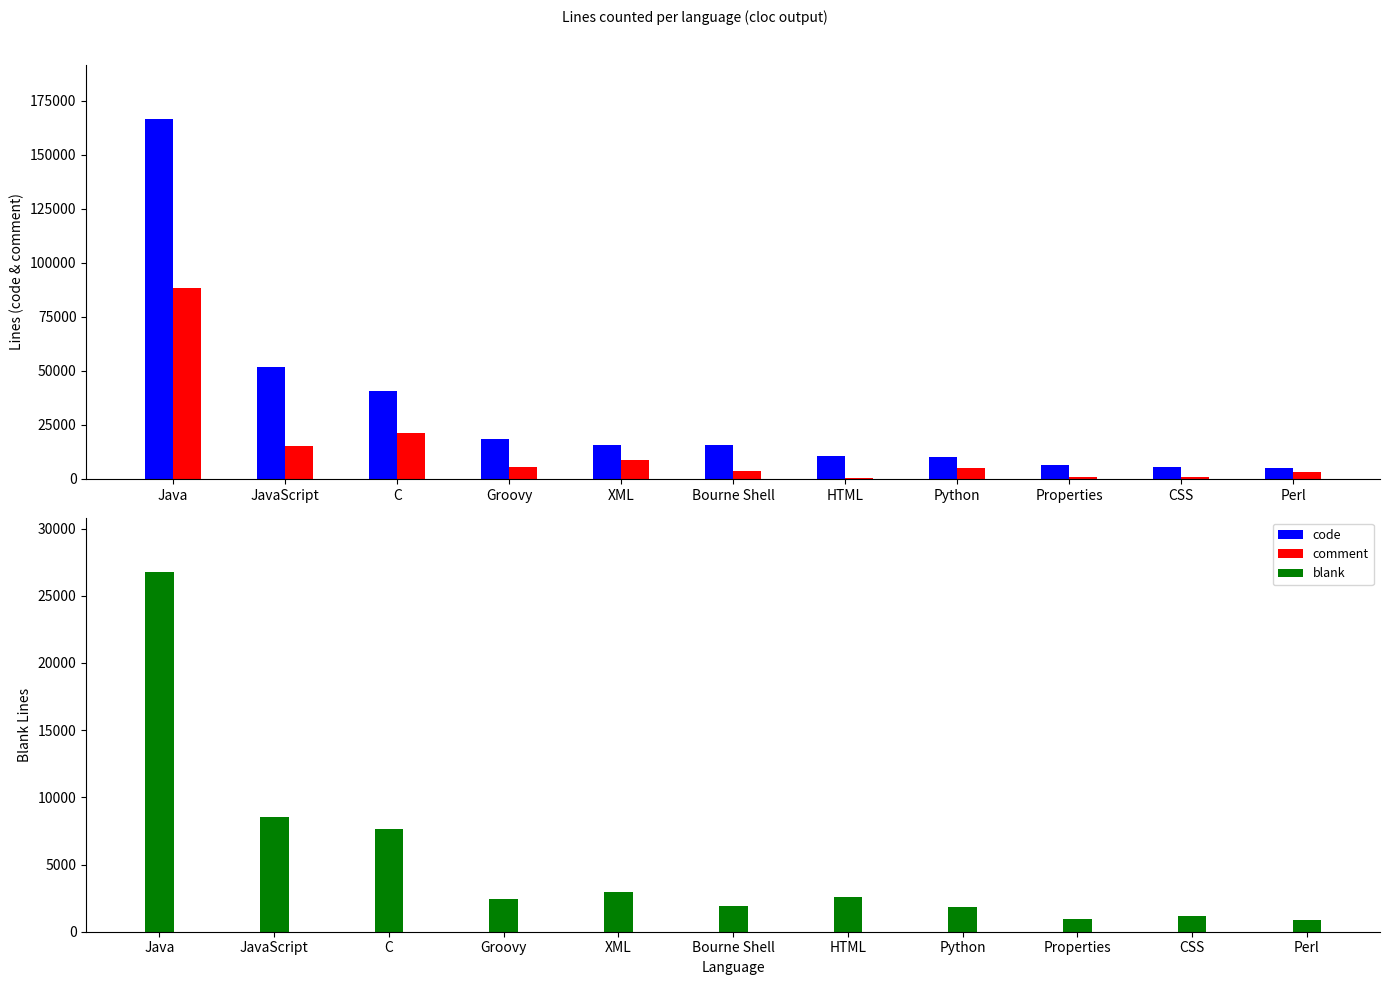

How many data points in blank are less than 2440?

5